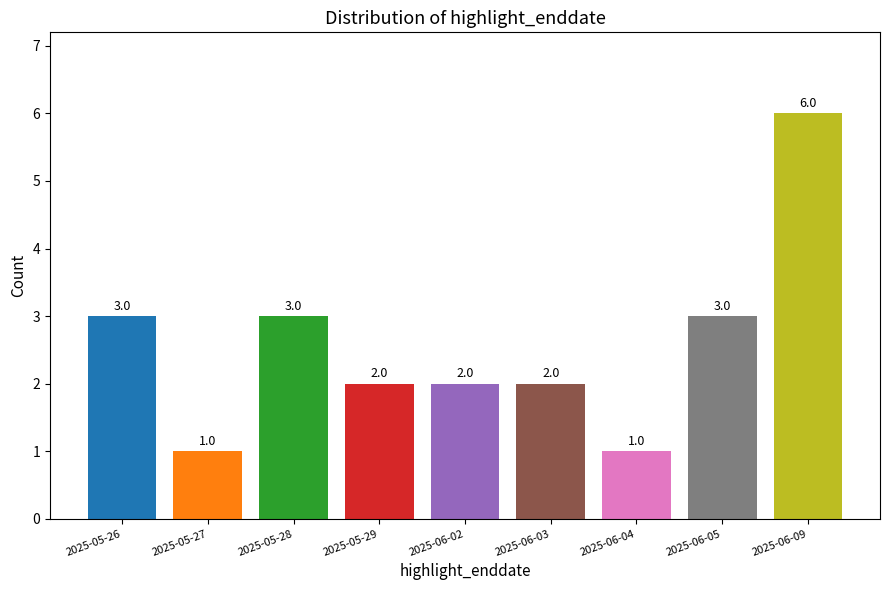

Are the bars grouped side by side (vs. stacked)?

No